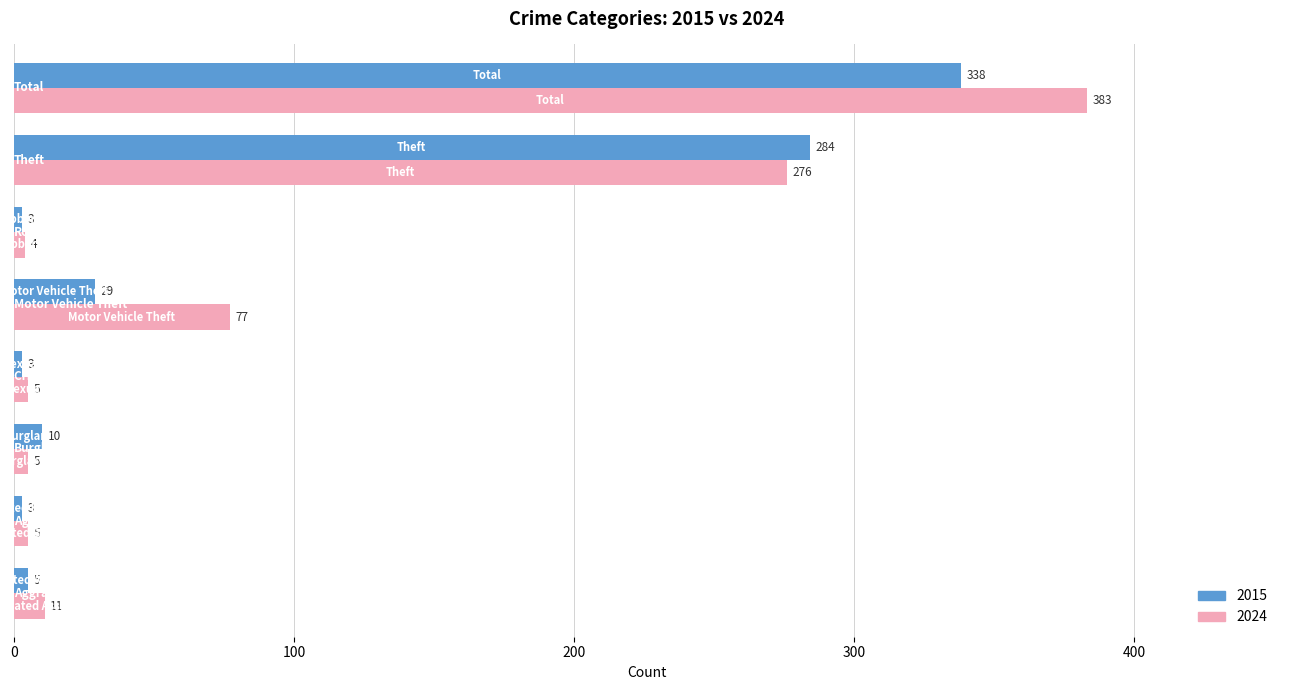

What is the greatest value displayed?

383